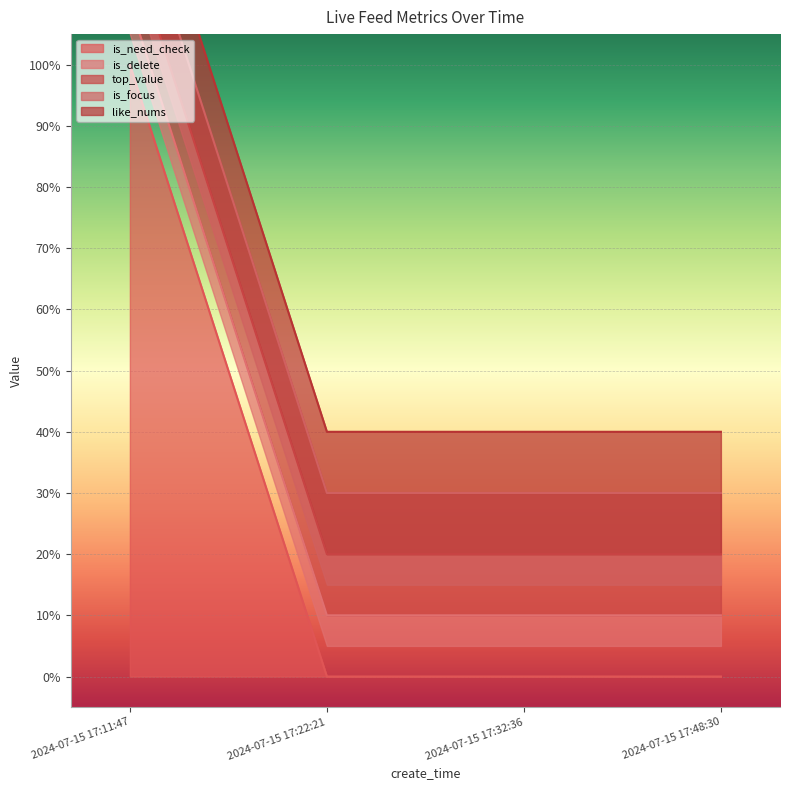

What position from the left is 2024-07-15 17:48:30?

4